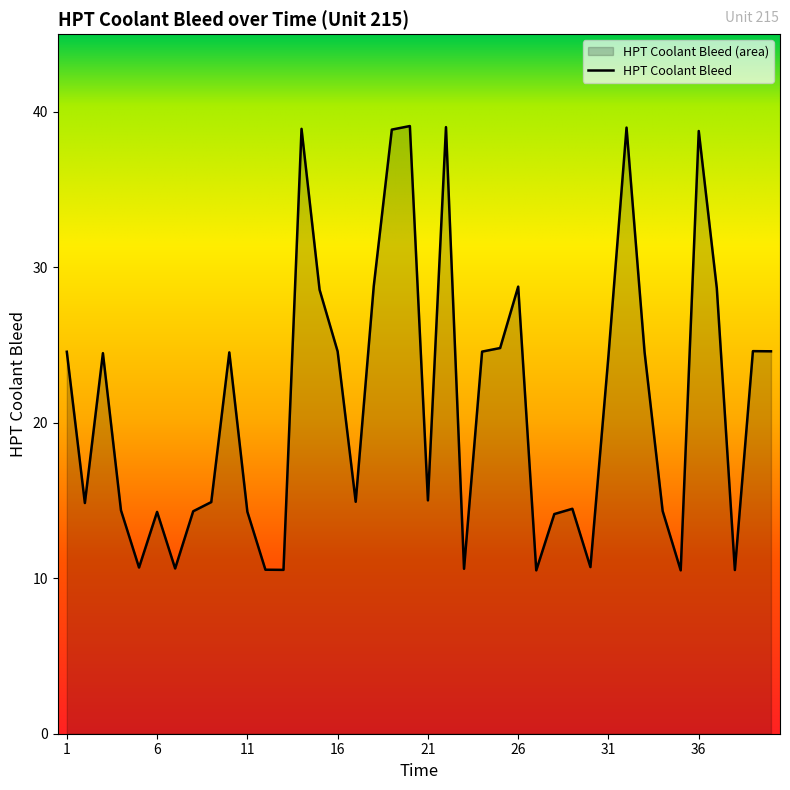

Reading right to left, extract all data points from this chart.

24.6	24.6	10.5	28.7	38.8	10.5	14.3	24.5	39.0	24.3	10.7	14.5	14.1	10.5	28.8	24.8	24.6	10.6	39.0	15.0	39.1	38.9	28.8	14.9	24.6	28.6	38.9	10.5	10.6	14.3	24.5	14.9	14.3	10.6	14.3	10.7	14.4	24.5	14.8	24.6